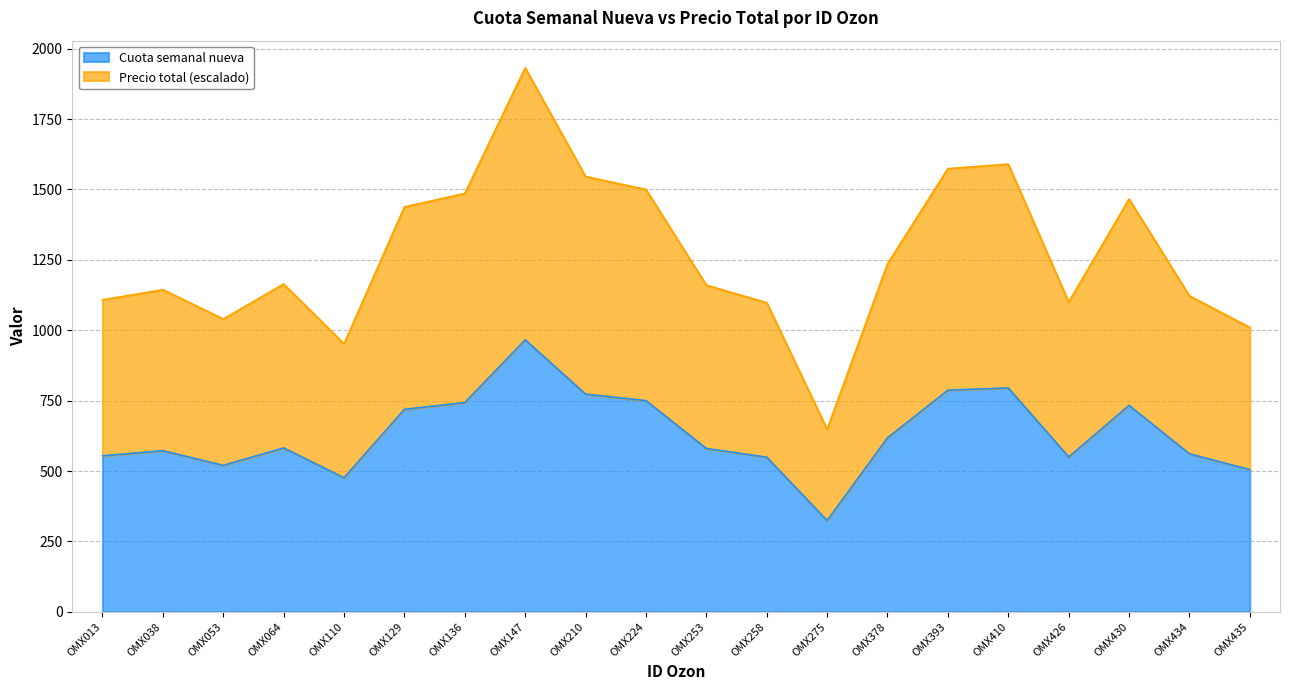

The Precio total series shows 1122 at OMX434. True or false?

True